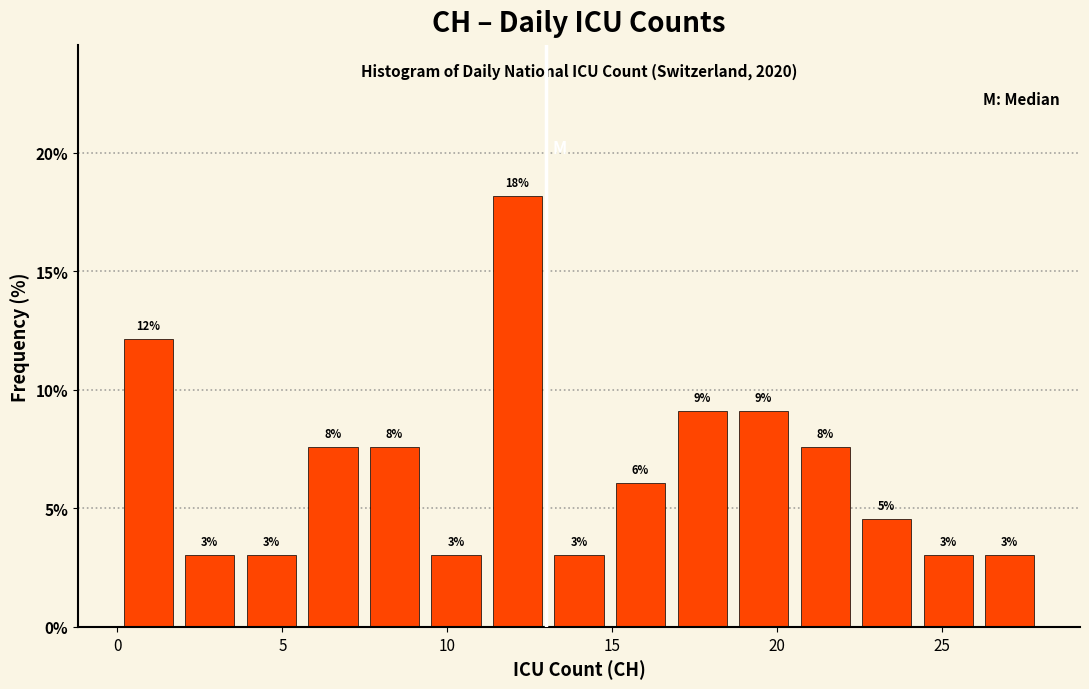

Around what value on the x-axis is the tallest bar? Give the approximate position of its centre, as read against the axis.

12.0